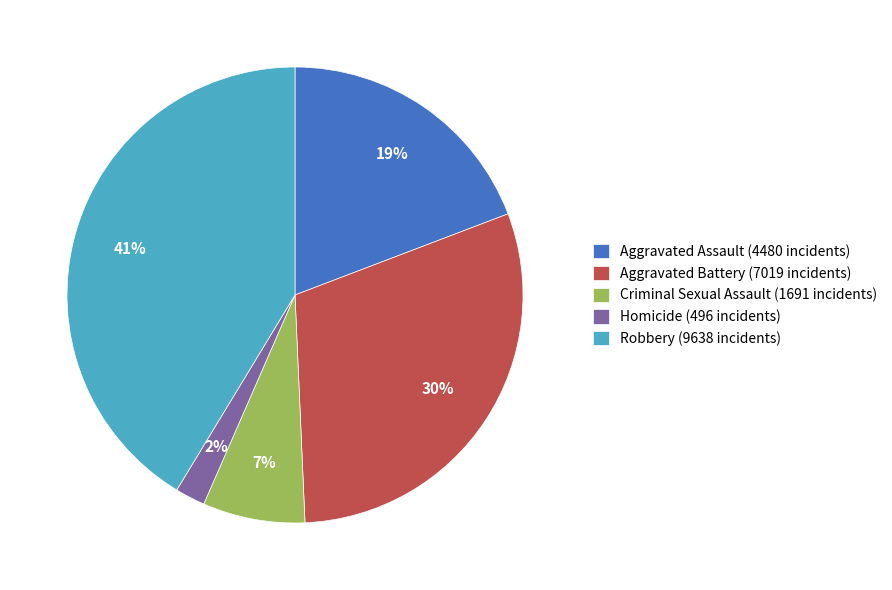

How many segments does this pie chart have?

5